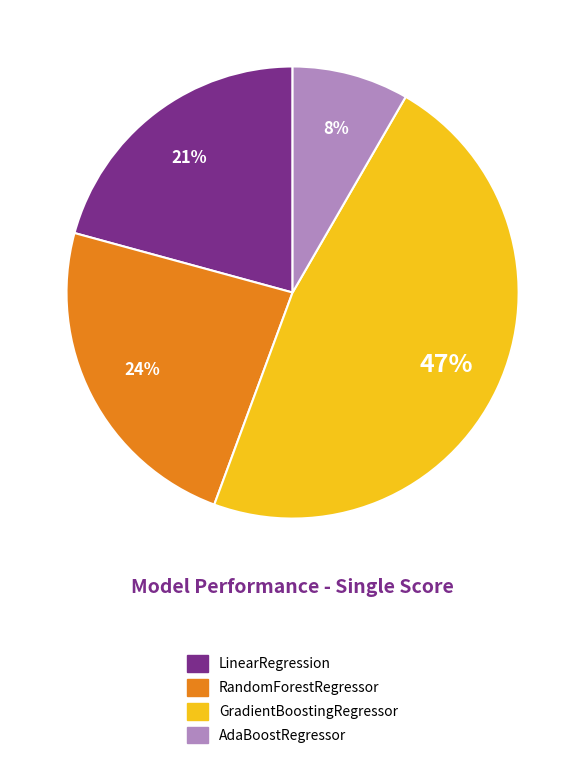

How many segments does this pie chart have?

4